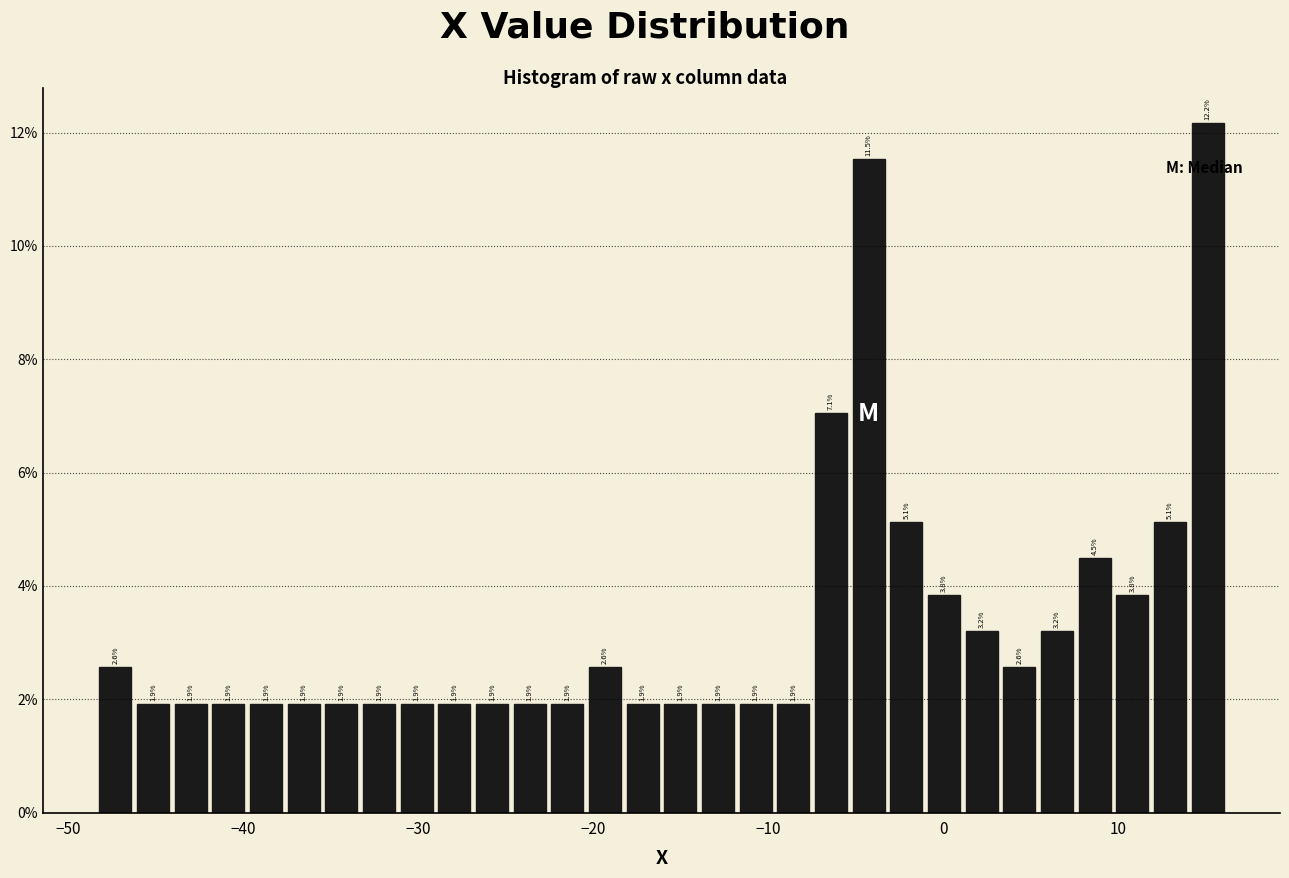

Read against the x-axis, roughly where is the centre of the tallest bar?

15